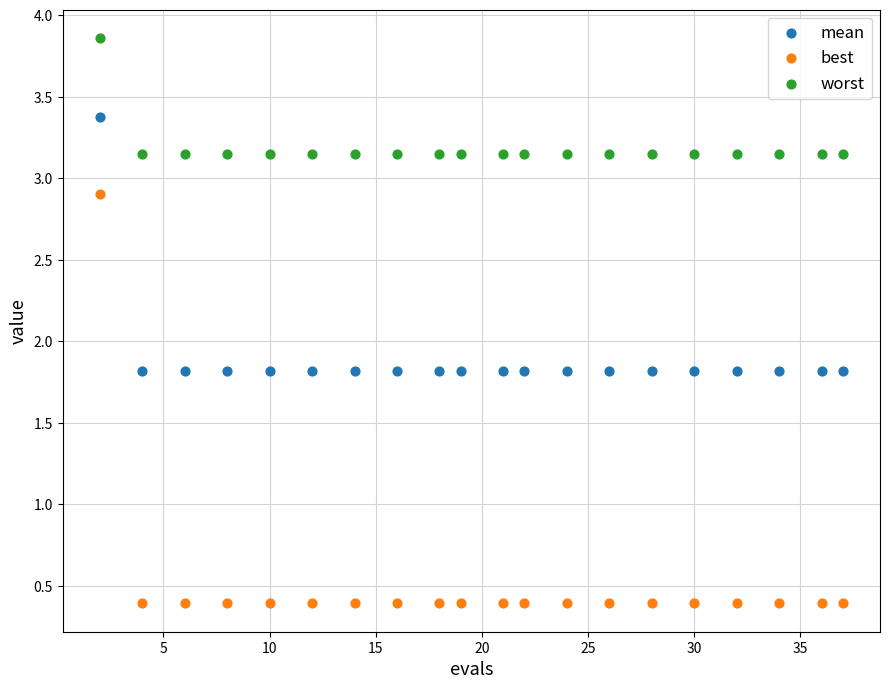

Which series reaches the minimum Y coordinate?

best